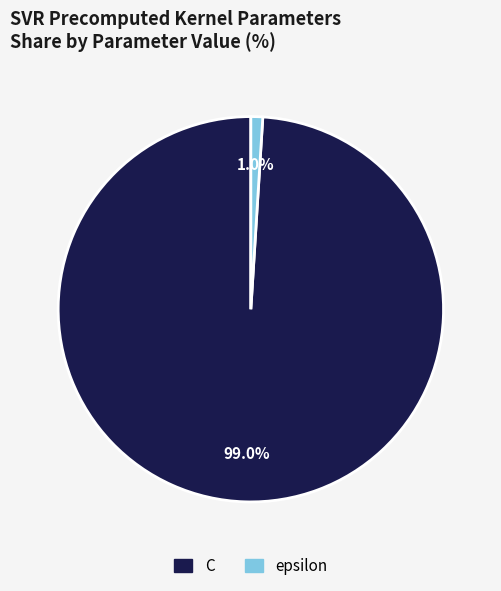

Count the number of slices in the pie.

2